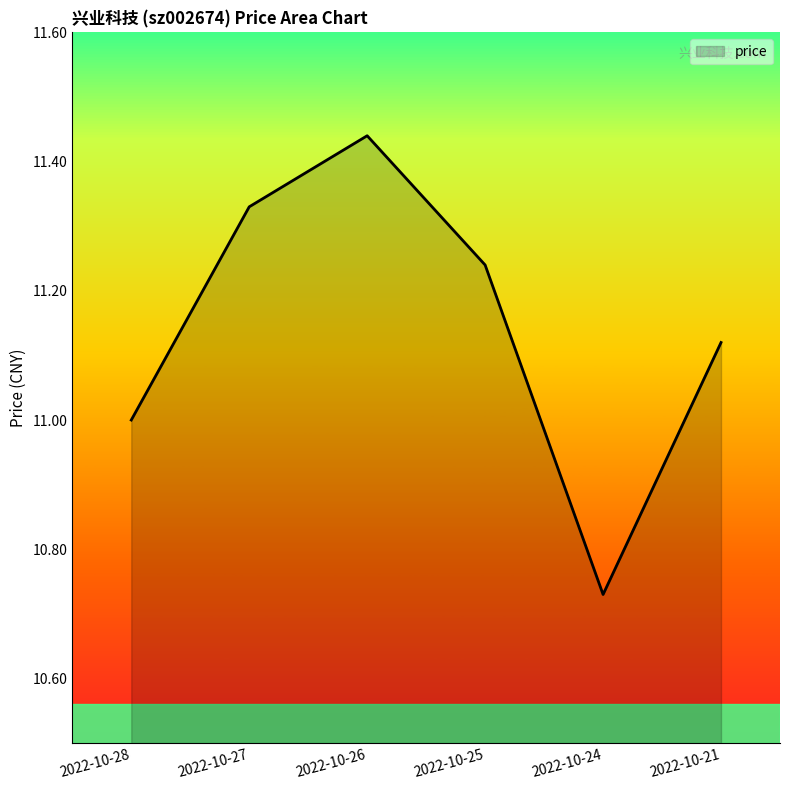

Rank the categories by value from highest to lowest.

2022-10-26, 2022-10-27, 2022-10-25, 2022-10-21, 2022-10-28, 2022-10-24